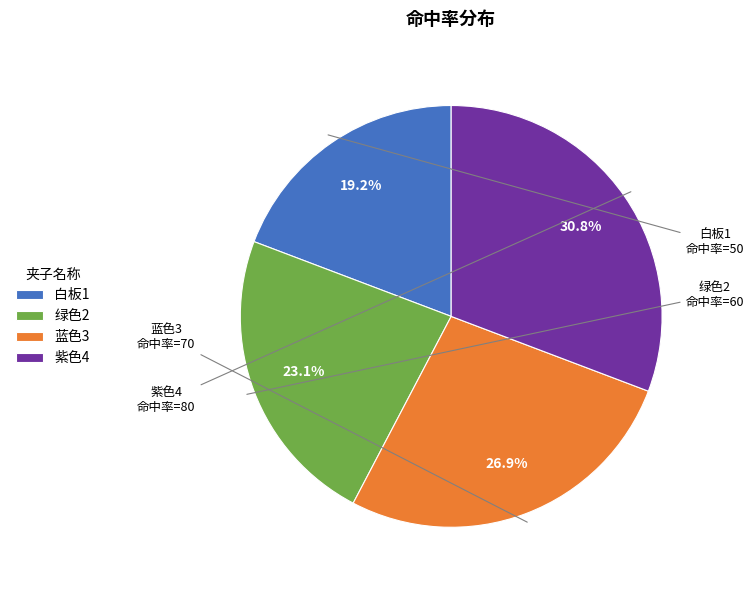

How many slices are in this pie chart?

4